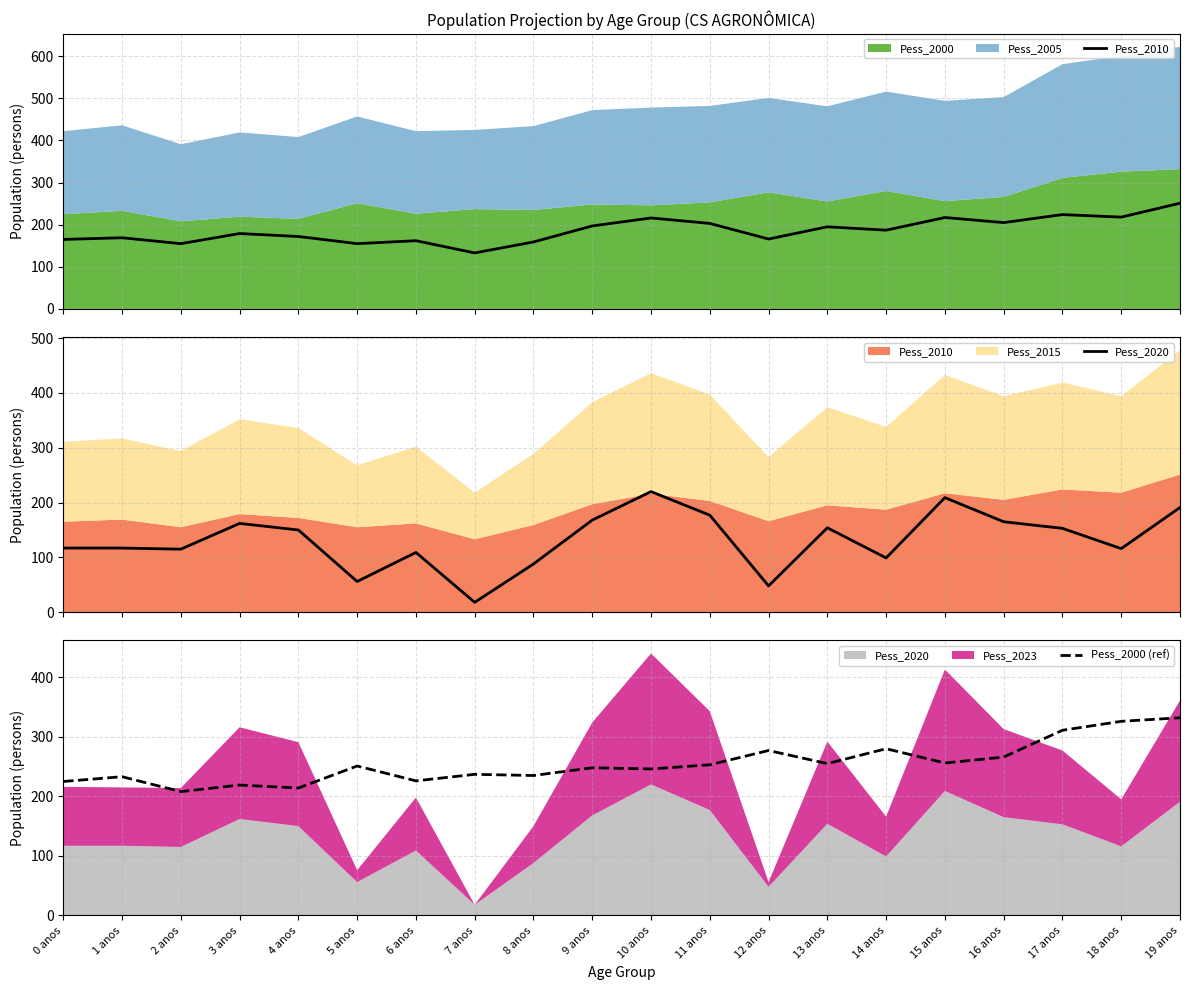

What is the difference between the maximum and minimum values in the Pess_2020 series?

202